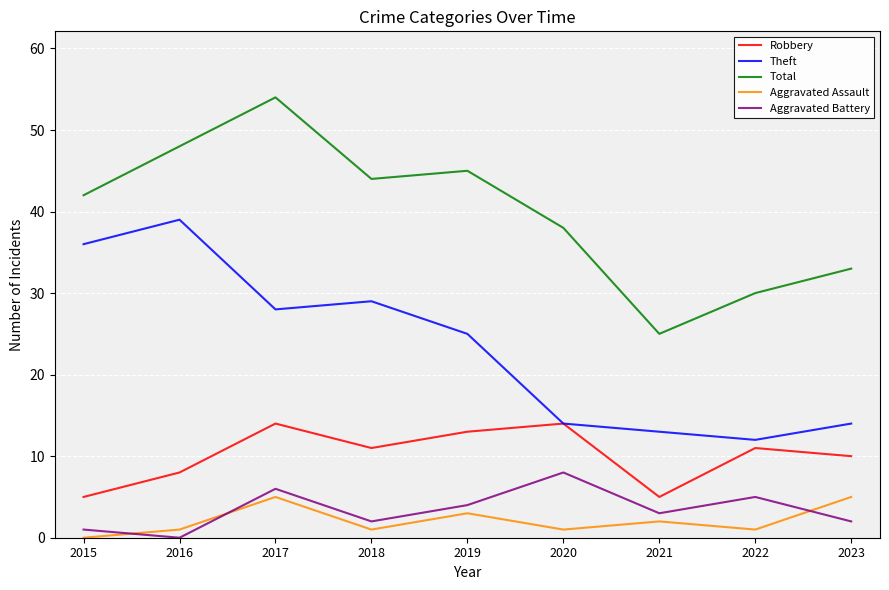

What is the approximate value of Theft at 2020?

14